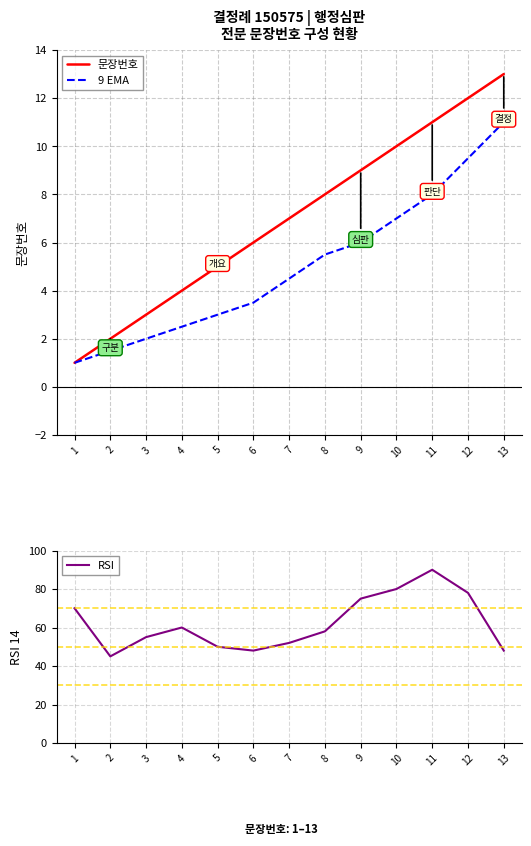

What value does the 문장번호 series have at 10?

10.0